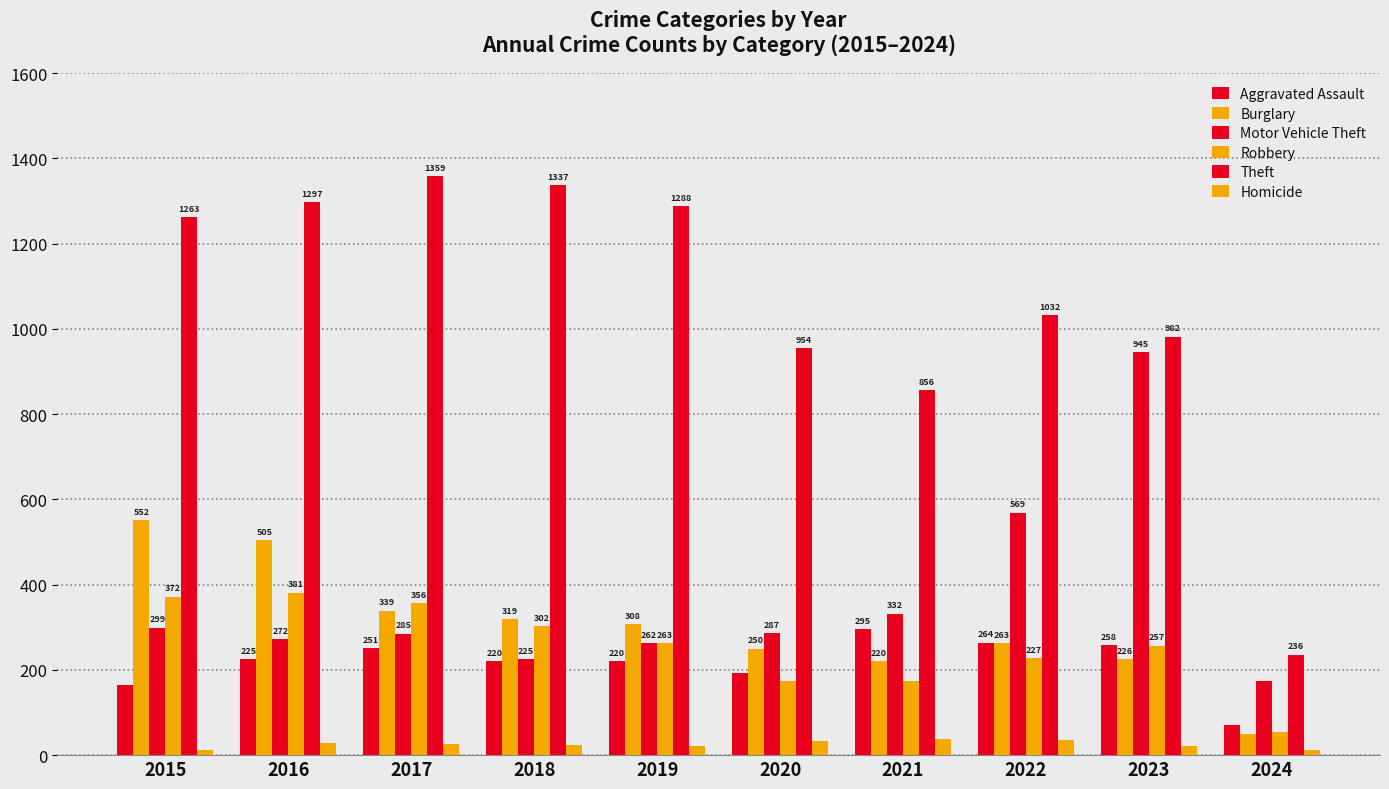

Rank the categories by Theft value from lowest to highest.

2024, 2021, 2020, 2023, 2022, 2015, 2019, 2016, 2018, 2017